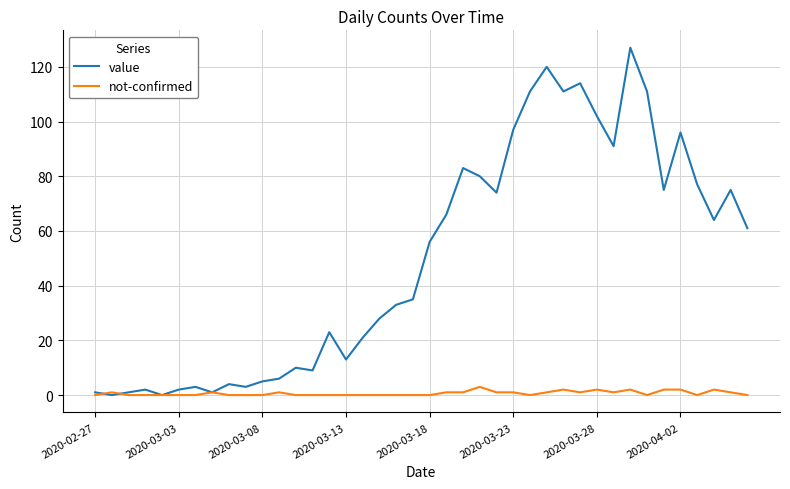

What is the highest value of the value series?

127